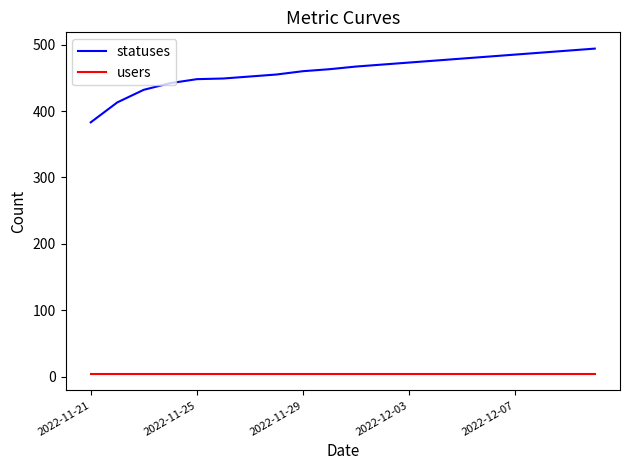

Which series has the largest total across all categories?

statuses